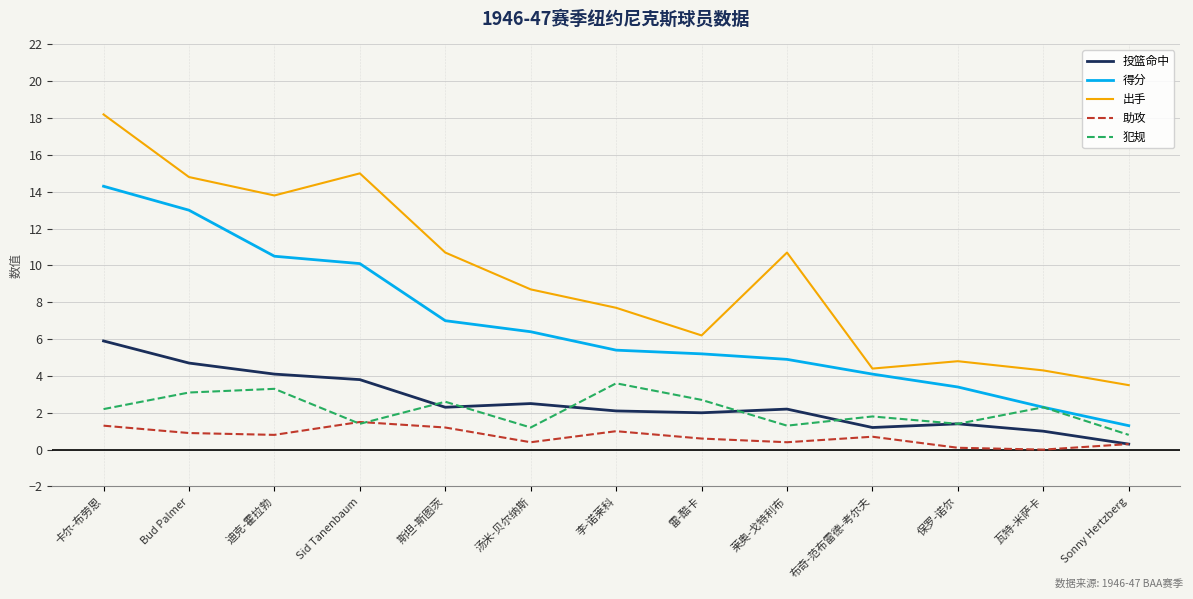

Is it true that 犯规 equals 2.6 at 布奇-范布雷德-考尔夫?

False